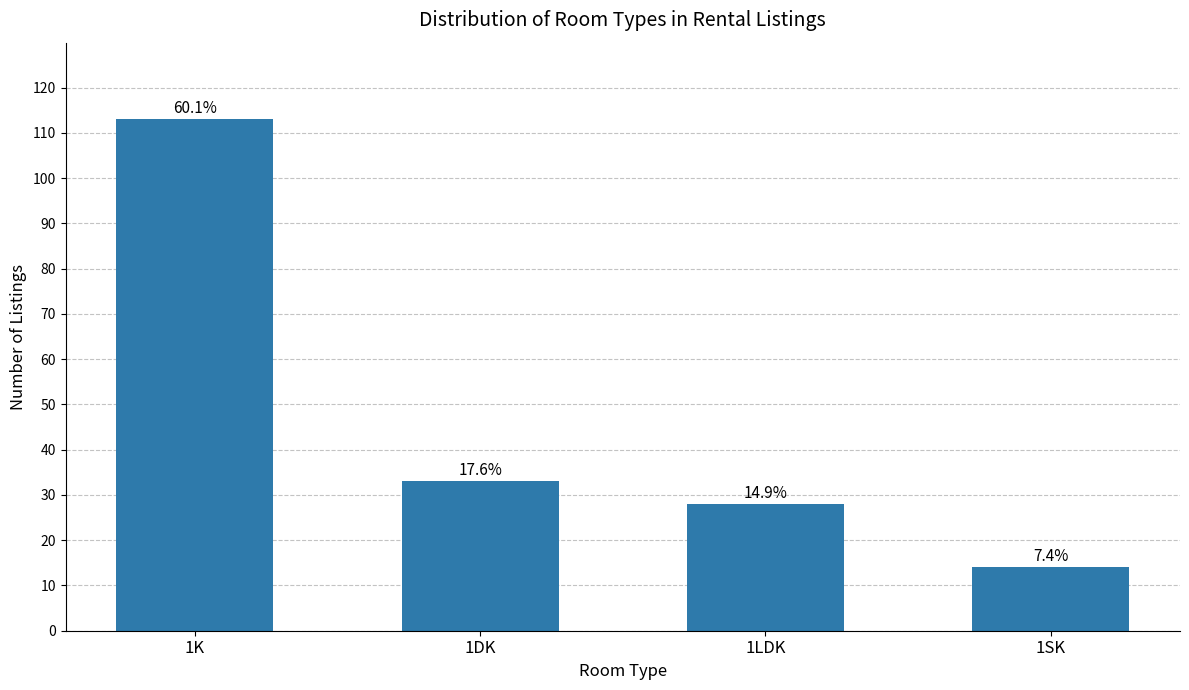

What is the label of the 2nd bar from the left?

1DK